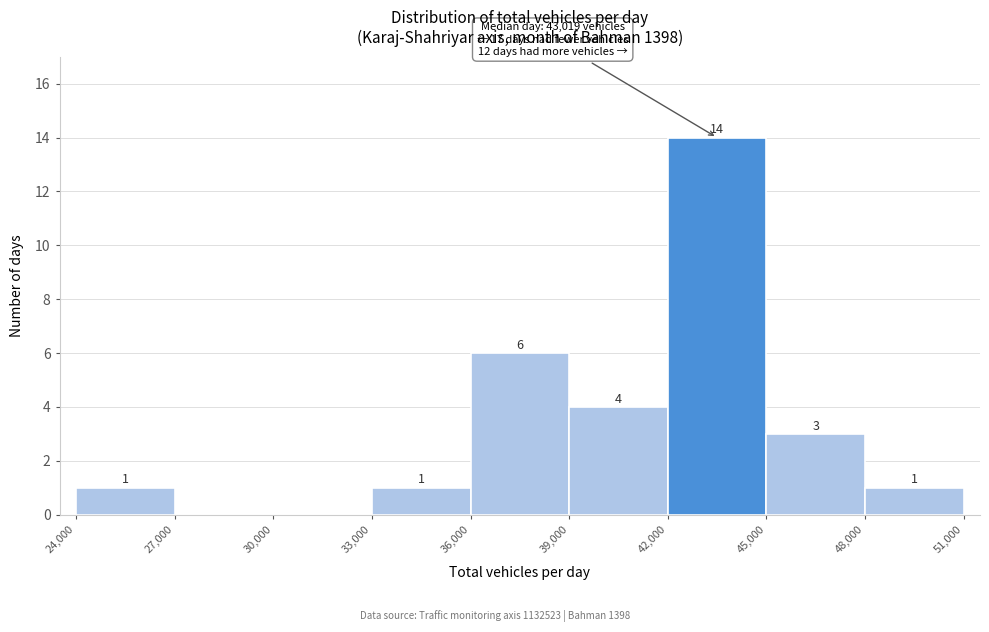

Over which range of the x-axis is the bar tallest?

42,000 to 45,000